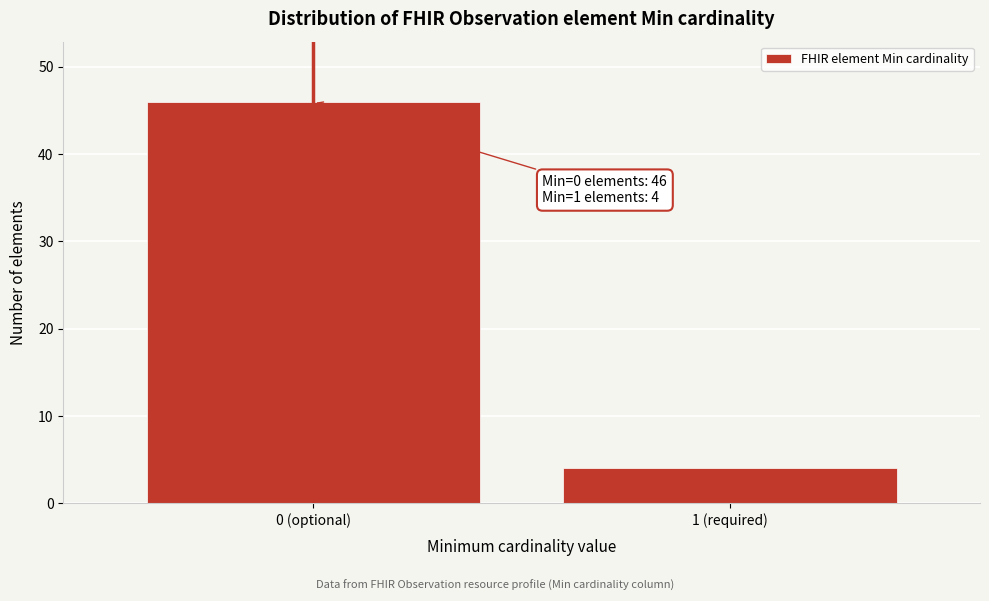

Reading right to left, what are all the values shown in this chart?

4	46